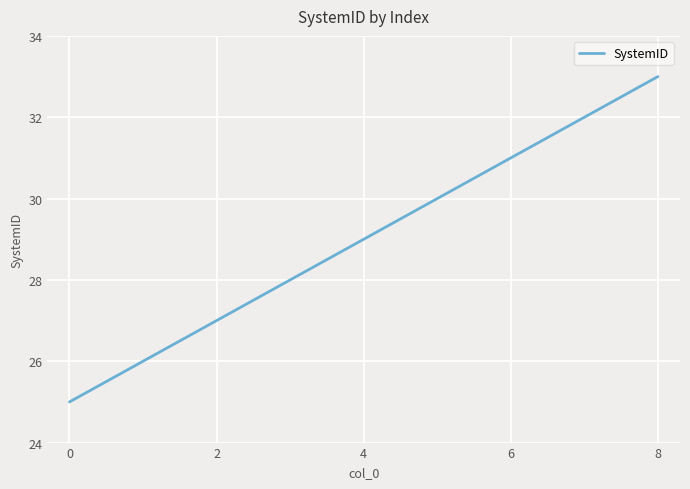

What is the difference between the maximum and minimum values?

8